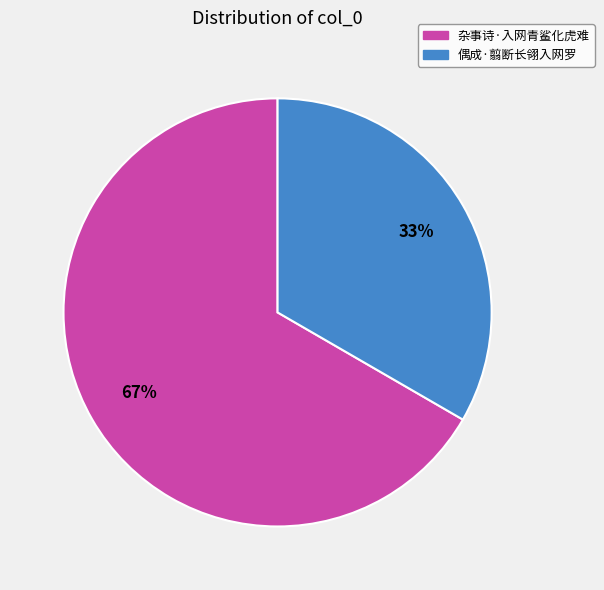

The 杂事诗·入网青鲨化虎难 slice represents 67% of the pie. True or false?

True